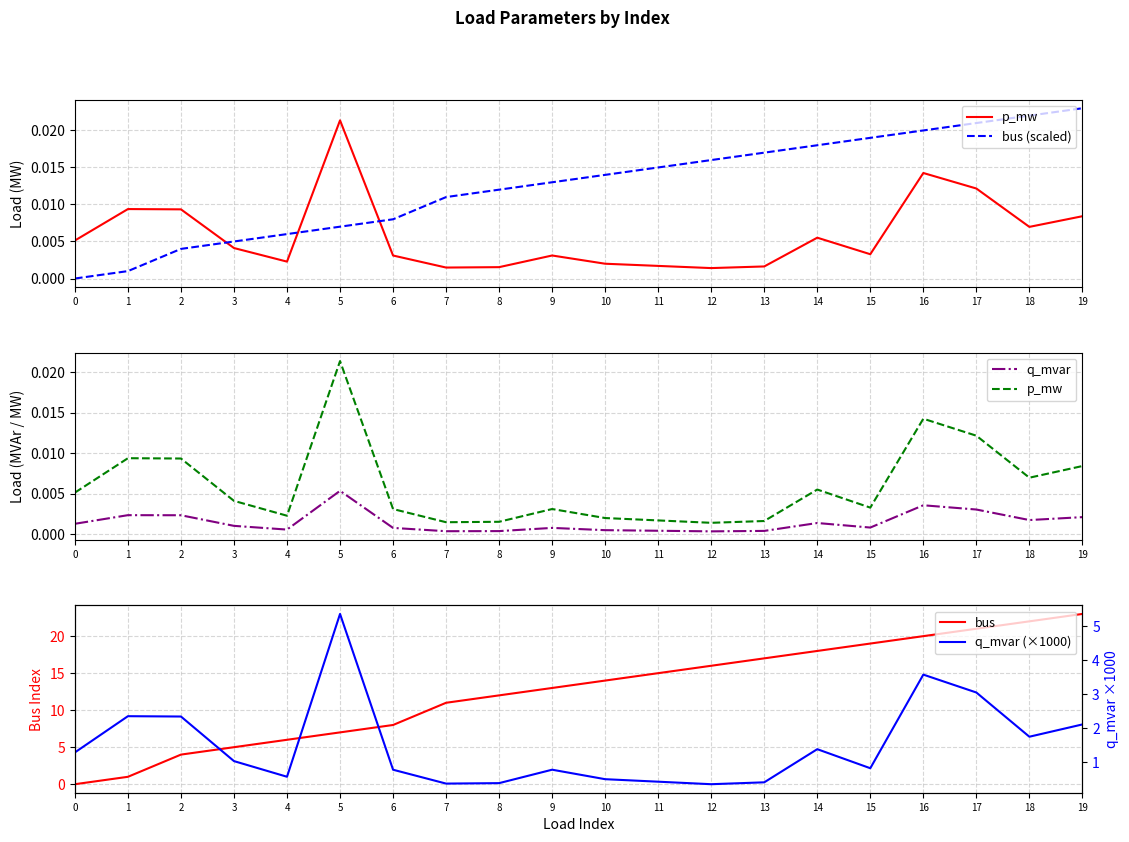

Reading right to left, what are all the values shown in this chart?

p_mw: 19=0.0	18=0.0	17=0.0	16=0.0	15=0.0	14=0.0	13=0.0	12=0.0	11=0.0	10=0.0	9=0.0	8=0.0	7=0.0	6=0.0	5=0.0	4=0.0	3=0.0	2=0.0	1=0.0	0=0.0
bus (scaled): 19=0.0	18=0.0	17=0.0	16=0.0	15=0.0	14=0.0	13=0.0	12=0.0	11=0.0	10=0.0	9=0.0	8=0.0	7=0.0	6=0.0	5=0.0	4=0.0	3=0.0	2=0.0	1=0.0	0=0.0
q_mvar: 19=0.0	18=0.0	17=0.0	16=0.0	15=0.0	14=0.0	13=0.0	12=0.0	11=0.0	10=0.0	9=0.0	8=0.0	7=0.0	6=0.0	5=0.0	4=0.0	3=0.0	2=0.0	1=0.0	0=0.0
bus: 19=23.0	18=22.0	17=21.0	16=20.0	15=19.0	14=18.0	13=17.0	12=16.0	11=15.0	10=14.0	9=13.0	8=12.0	7=11.0	6=8.0	5=7.0	4=6.0	3=5.0	2=4.0	1=1.0	0=0.0
q_mvar (×1000): 19=2.1	18=1.7	17=3.0	16=3.6	15=0.8	14=1.4	13=0.4	12=0.4	11=0.4	10=0.5	9=0.8	8=0.4	7=0.4	6=0.8	5=5.4	4=0.6	3=1.0	2=2.3	1=2.4	0=1.3